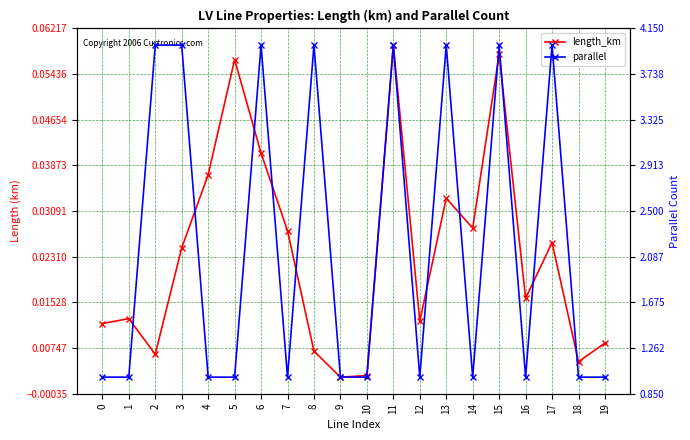

Which series has the largest range (max minus min)?

parallel